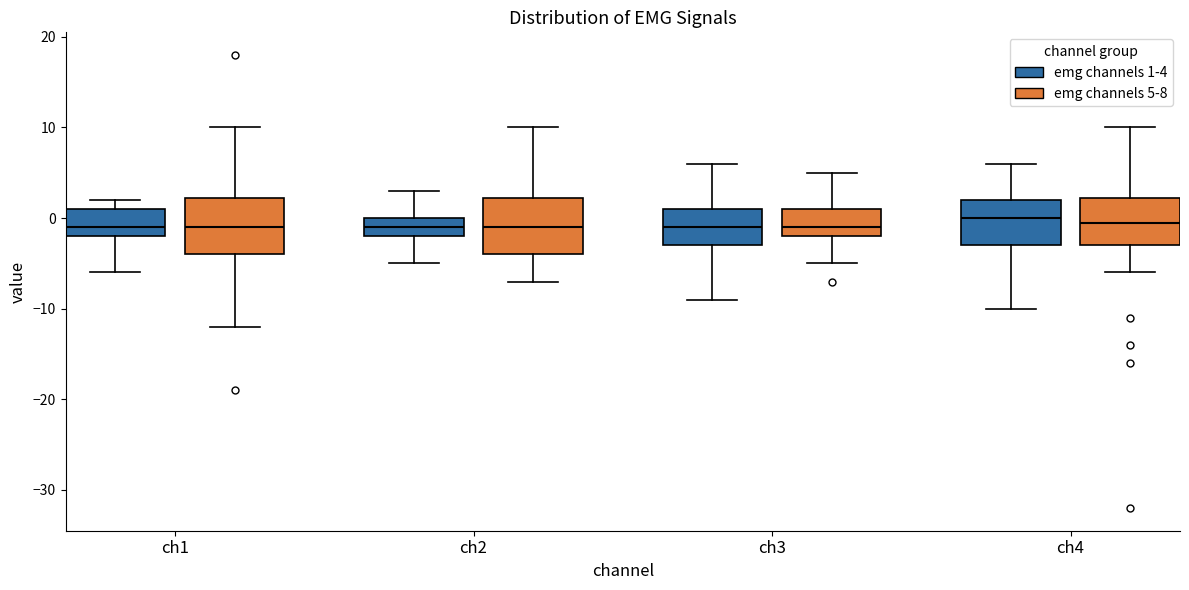

Reading left to right, transcribe this box plot: for each box, give where its median line is, the range the box spans, and where its two whiskers end, as read against the y-axis. The values are not printed on the chart, so give them approximately, as read against the axis.

ch1 (emg channels 1-4): median -1, box -2 to 1, whiskers -6 to 2
ch1 (emg channels 5-8): median -1, box -4 to 2, whiskers -12 to 10
ch2 (emg channels 1-4): median -1, box -2 to 0, whiskers -5 to 3
ch2 (emg channels 5-8): median -1, box -4 to 2, whiskers -7 to 10
ch3 (emg channels 1-4): median -1, box -3 to 1, whiskers -9 to 6
ch3 (emg channels 5-8): median -1, box -2 to 1, whiskers -5 to 5
ch4 (emg channels 1-4): median 0, box -3 to 2, whiskers -10 to 6
ch4 (emg channels 5-8): median 0, box -3 to 2, whiskers -6 to 10